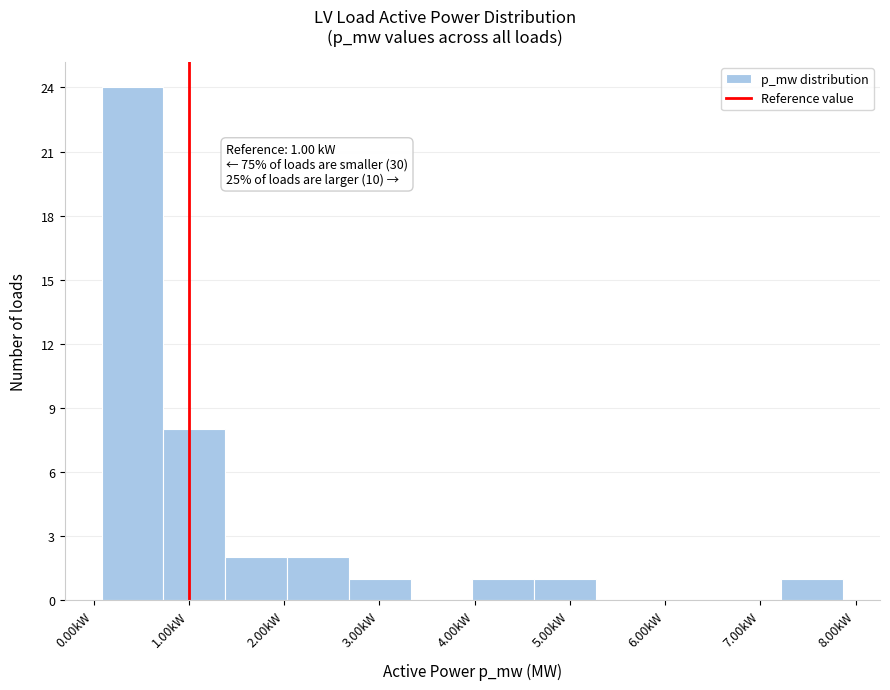

Over which range of the x-axis is the bar tallest?

0.1 to 0.7